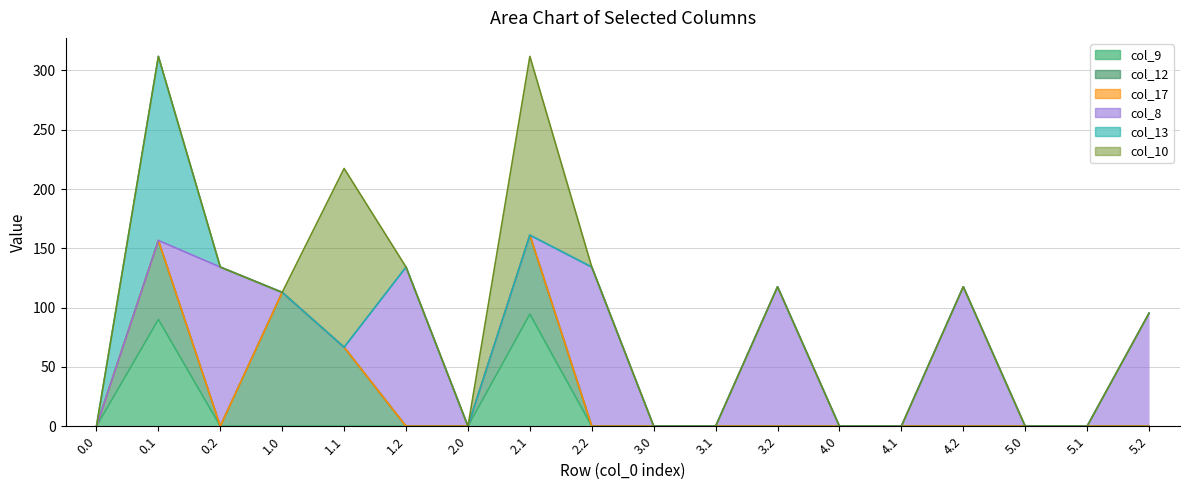

At how many categories does at least one series exceed 123?

6